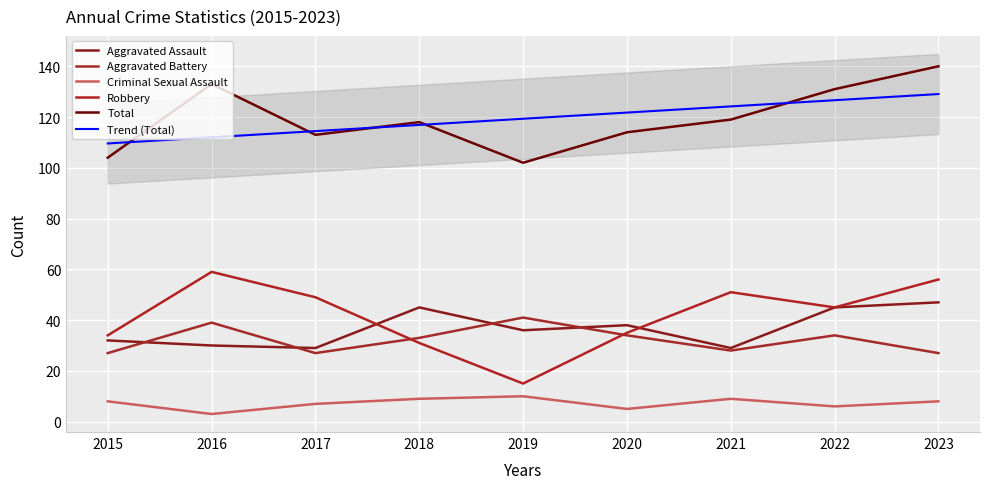

True or false: Aggravated Assault and Total intersect in this chart.

False